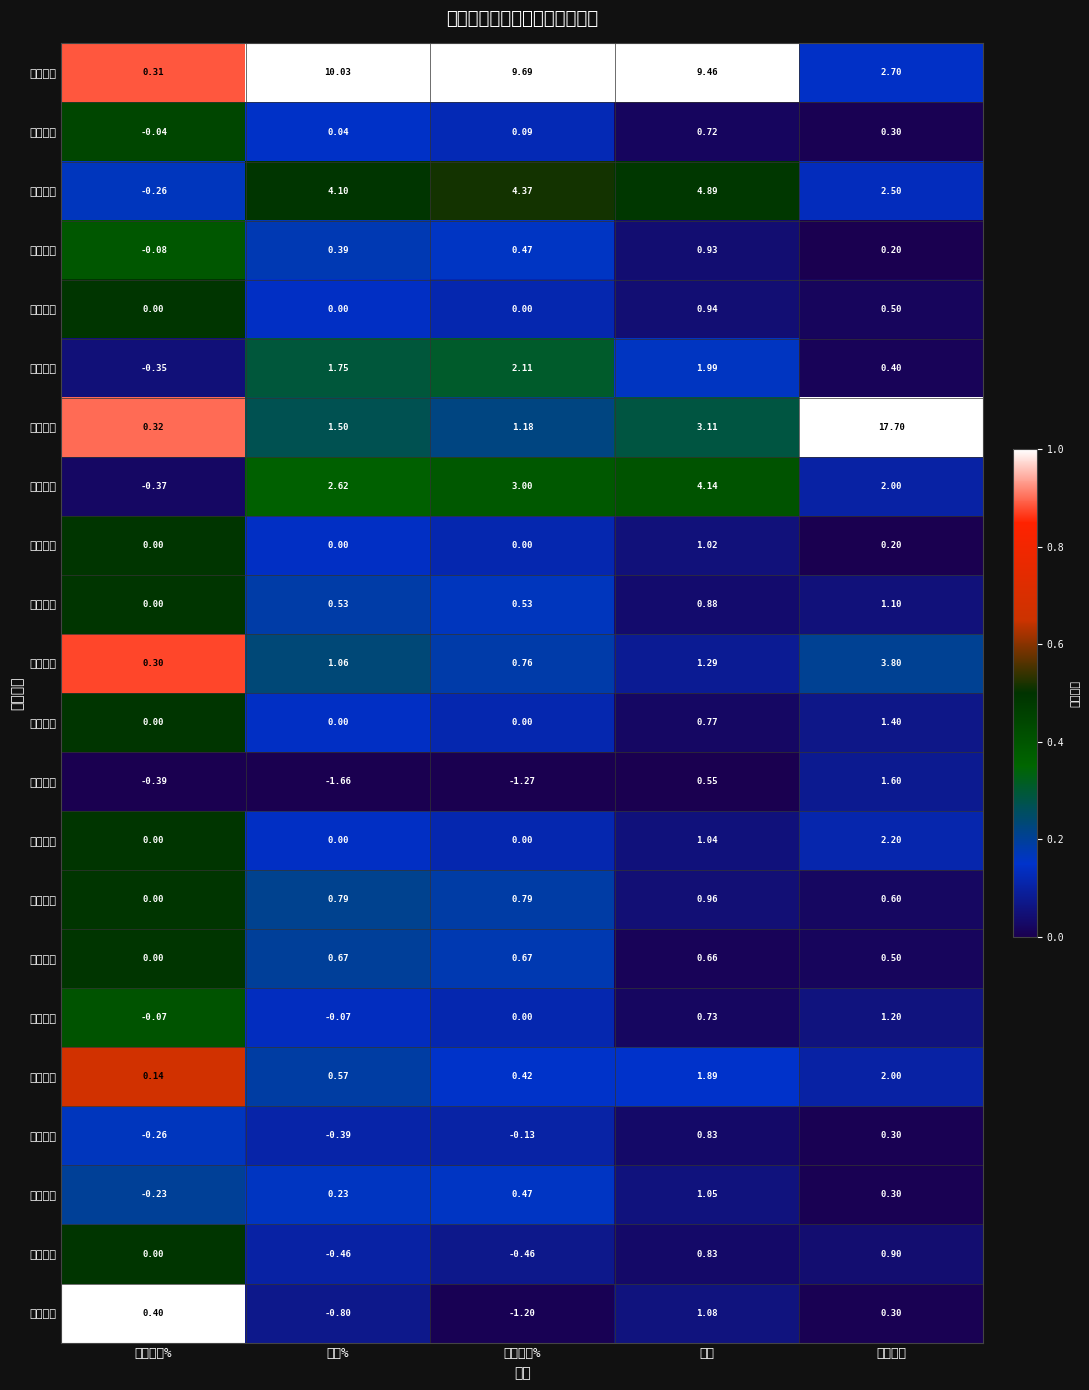

Rank the series by their maximum value, from lowest to highest.

韶能股份, 长江电力, 三峡水利, 华能水电, 国投电力, 国电电力, 黔源电力, 浙江新能, 湖北能源, 大唐发电, 桂冠电力, 川投能源, 广安爱众, 南网储能, 乐山电力, 明星电力, 梅雁吉祥, 郴电国际, 西昌电力, 广西能源, 湖南发展, 闽东电力